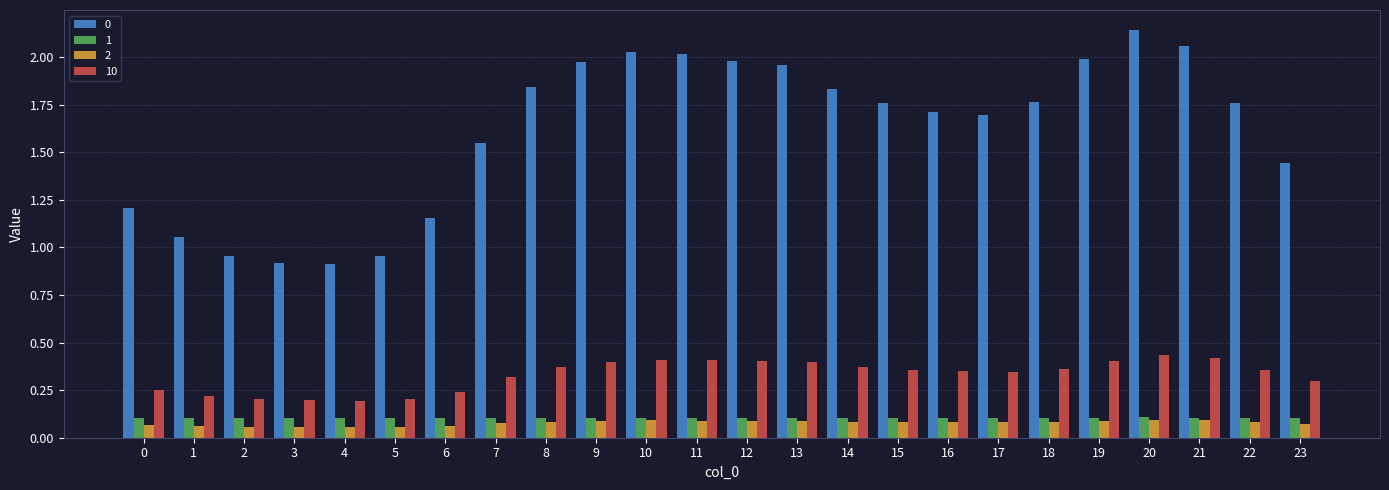

Is the value of 10 at 21 greater than the value of 0 at 9?

No